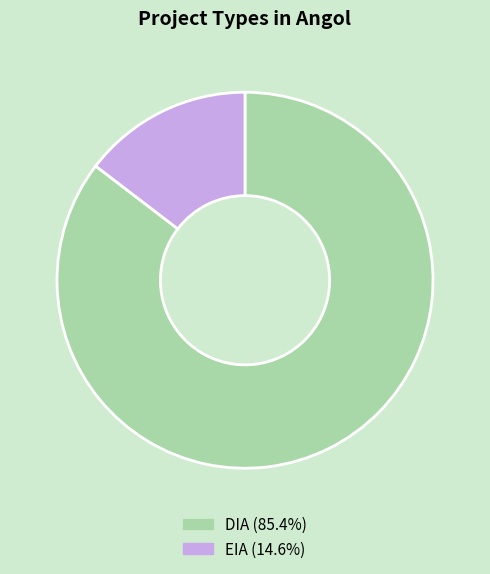

Rank the categories by value from lowest to highest.

EIA, DIA